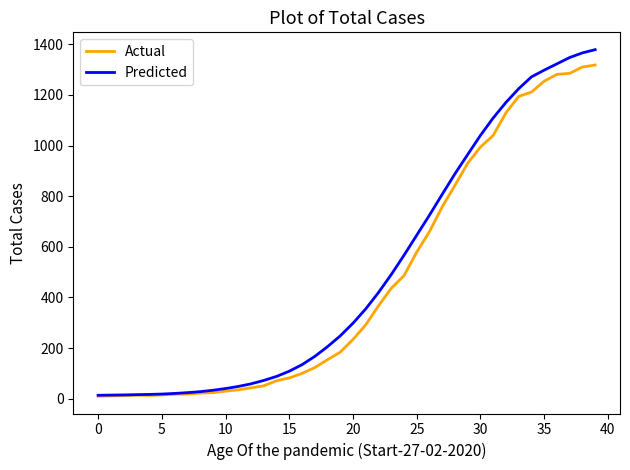

Which series has the largest range (max minus min)?

Predicted